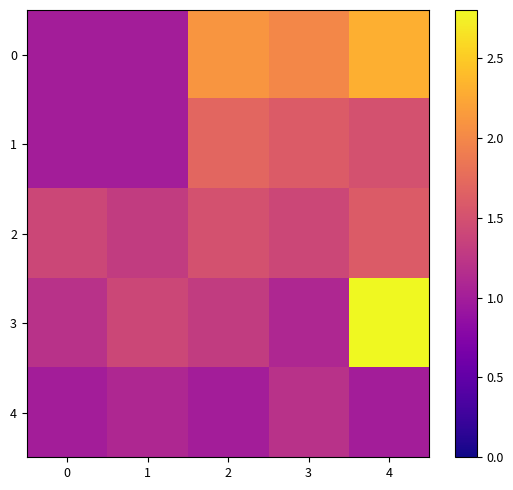

Rank the series by their maximum value, from lowest to highest.

4, 2, 1, 0, 3